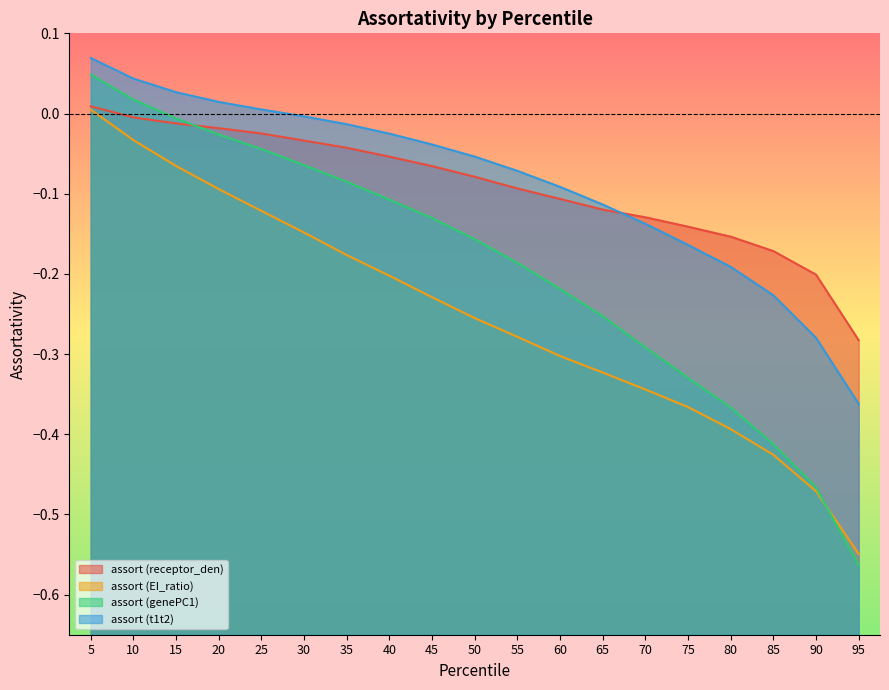

Where does the assort (receptor_den) series first go above 0?

5